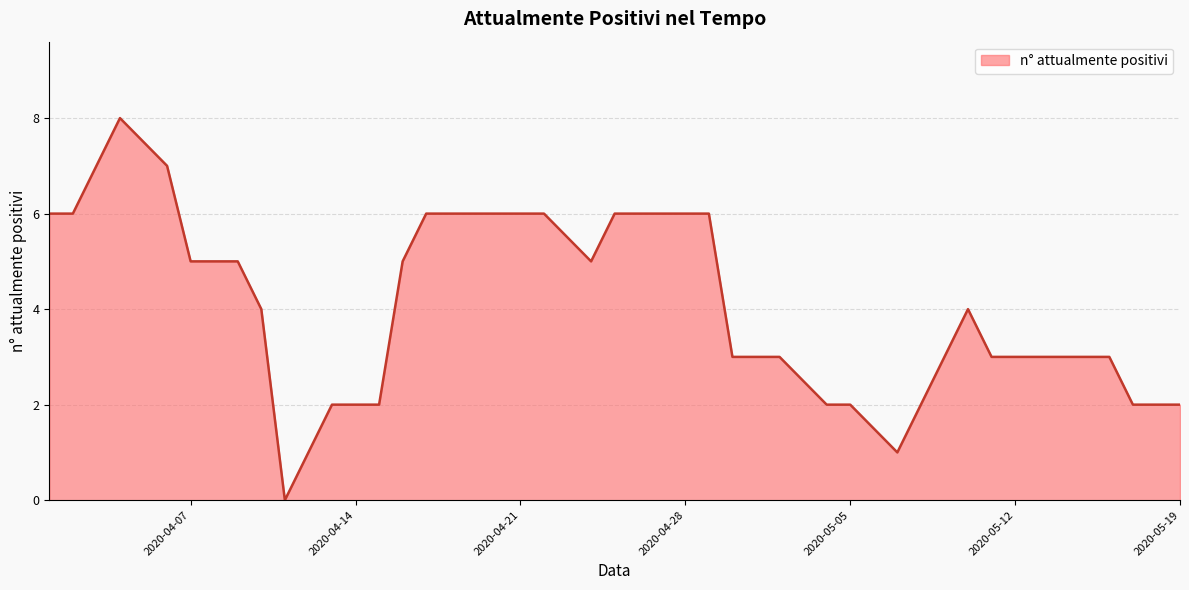

What is the difference between the maximum and minimum values?

8